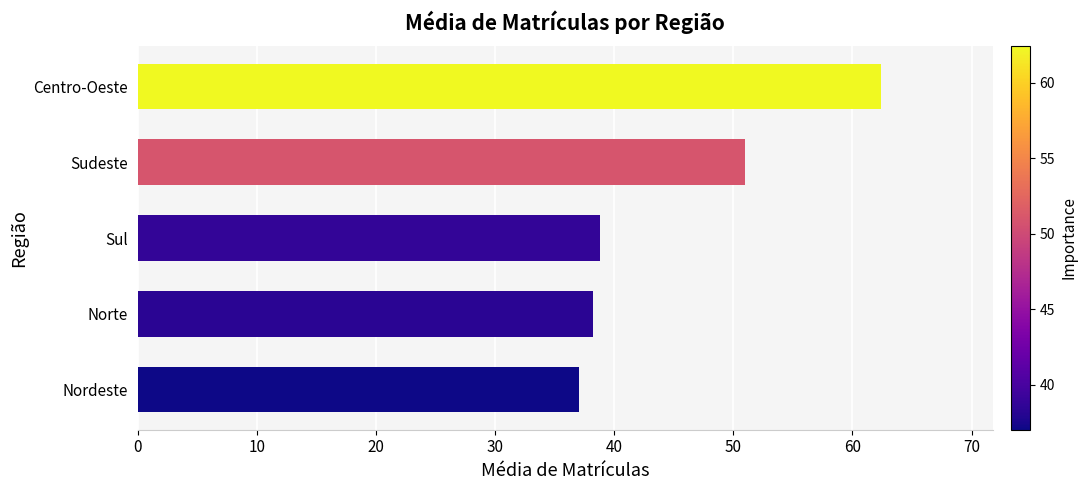

What is the change in value from Norte to Sudeste?

+12.8